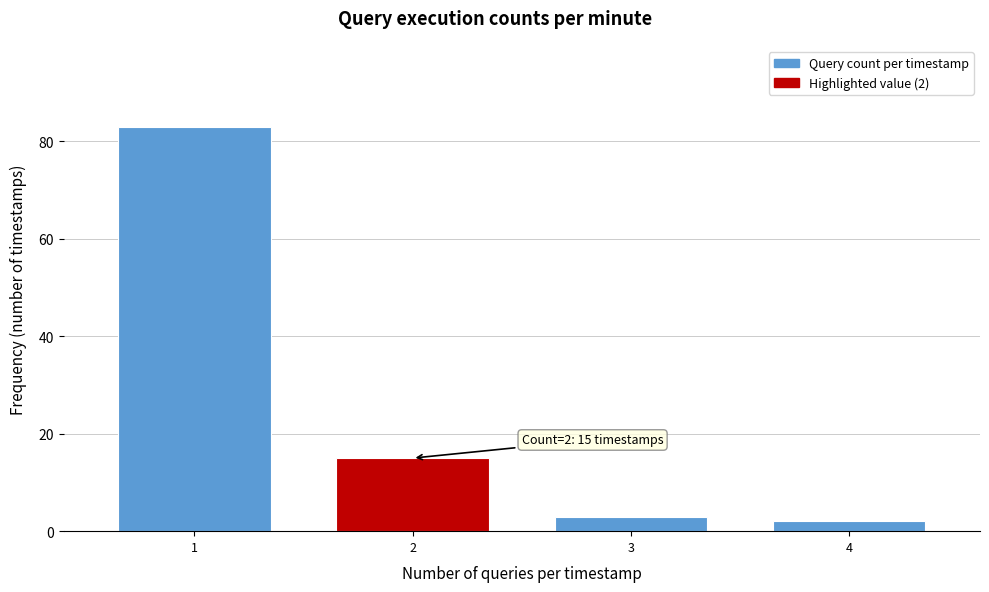

Reading left to right, extract all data points from this chart.

83	15	3	2